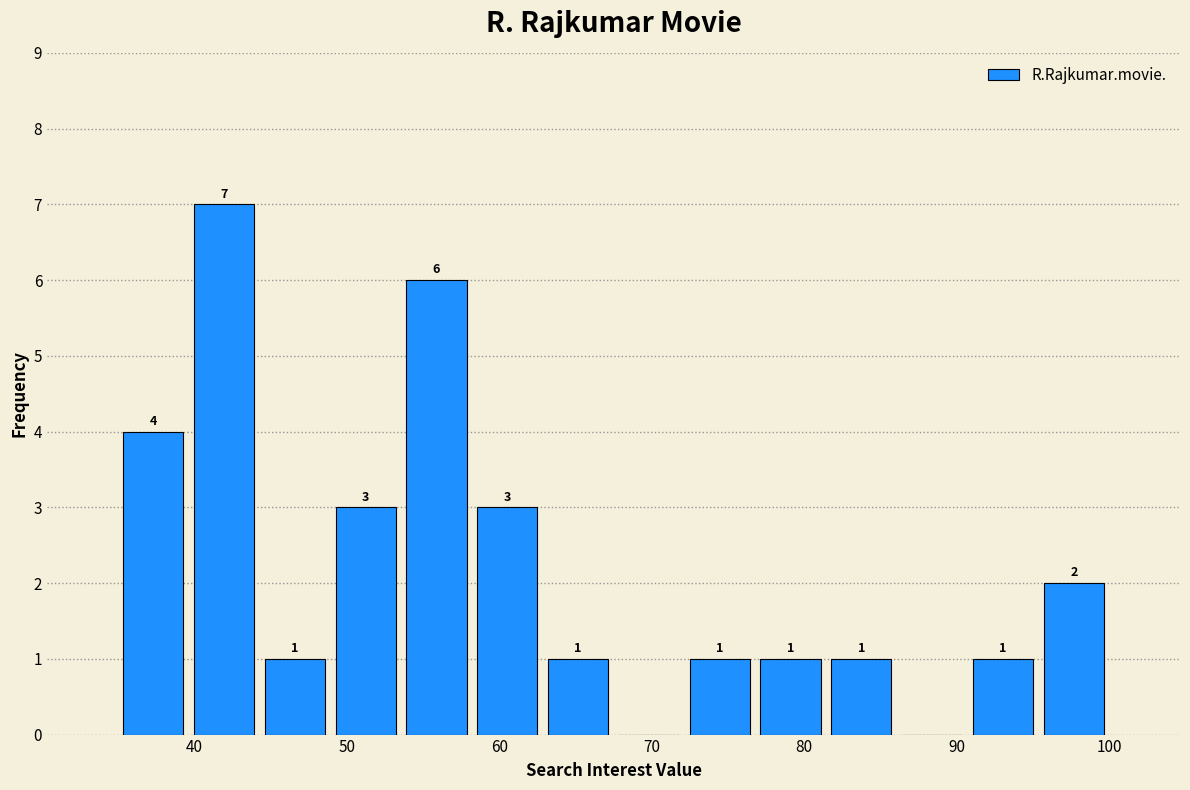

Over which range of the x-axis is the bar tallest?

40 to 44